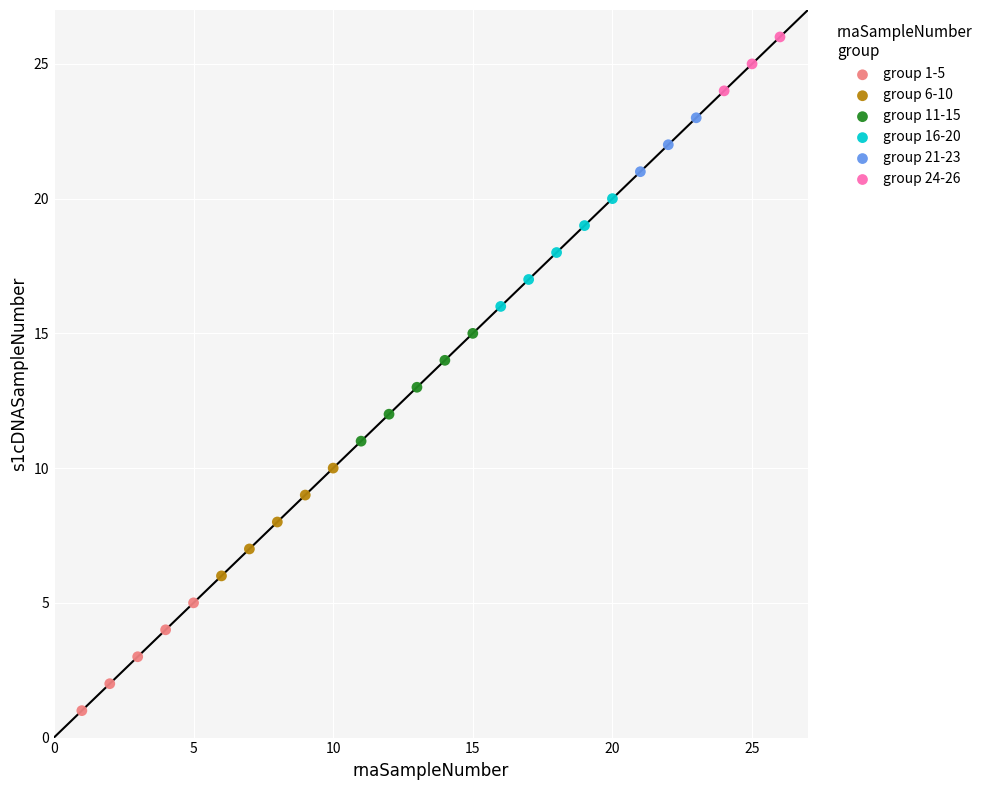

Which series contains the lowest Y value?

group 1-5